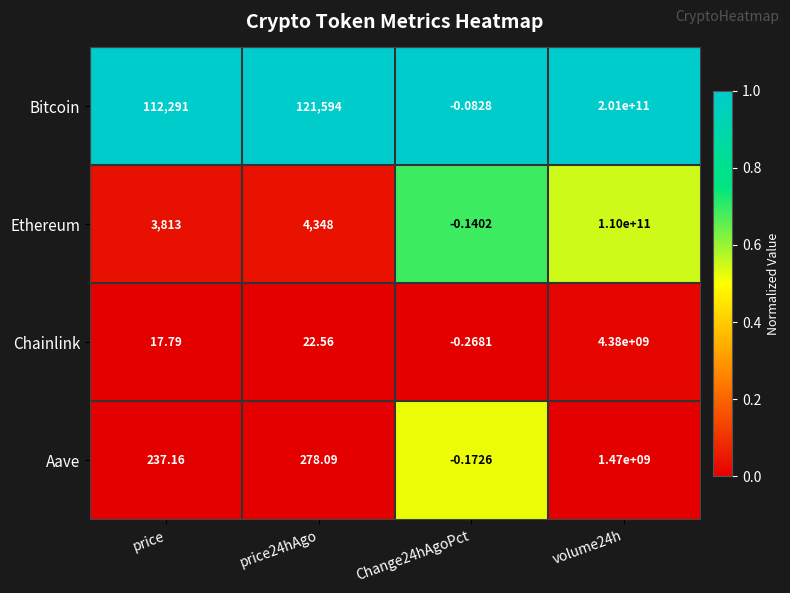

List the series in order of their peak value, highest first.

Bitcoin, Ethereum, Chainlink, Aave